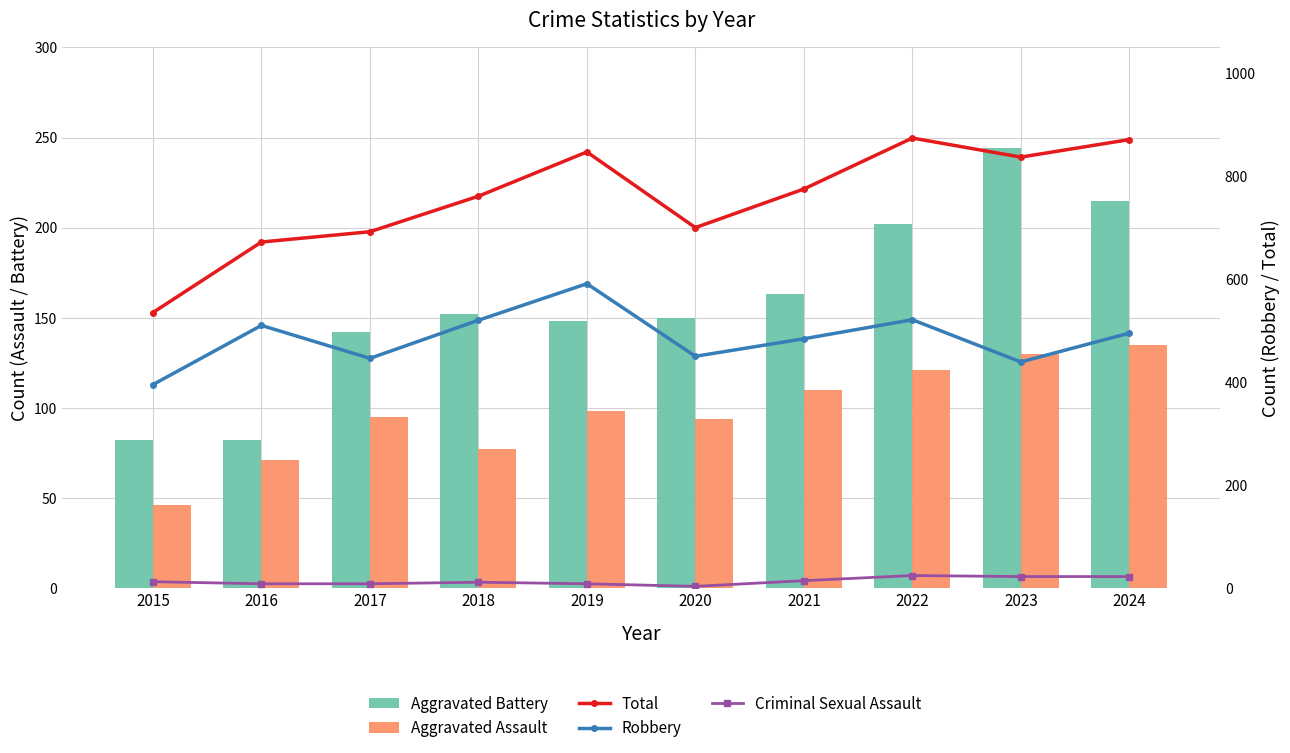

What are all the series names shown in the legend?

Aggravated Battery, Aggravated Assault, Total, Robbery, Criminal Sexual Assault